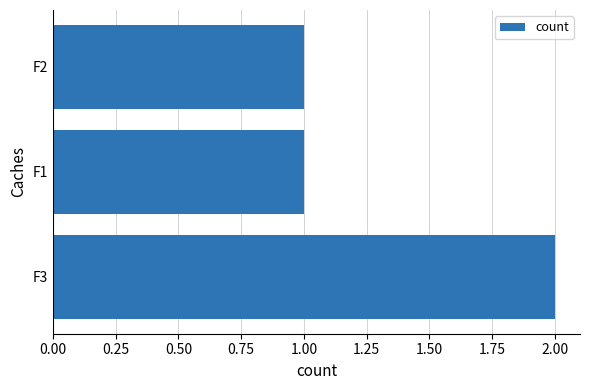

Between F1 and F3, which is larger?

F3